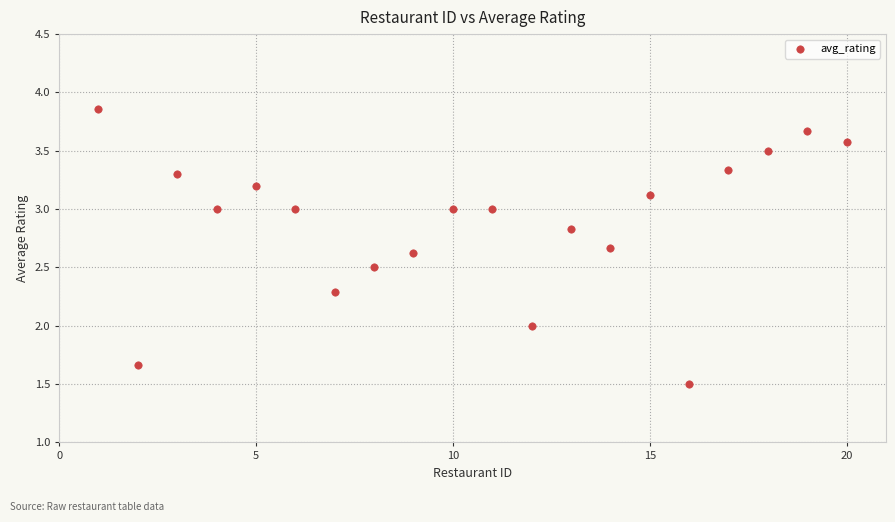

What is the range of X values (max minus min)?

19.0